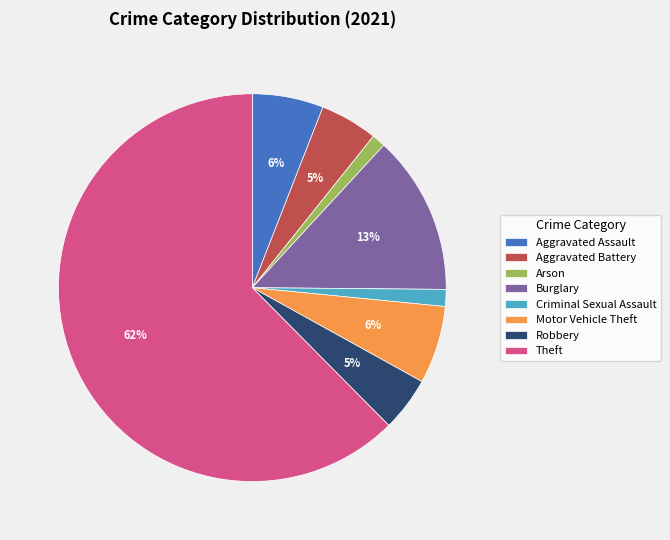

What is the majority slice?

Theft